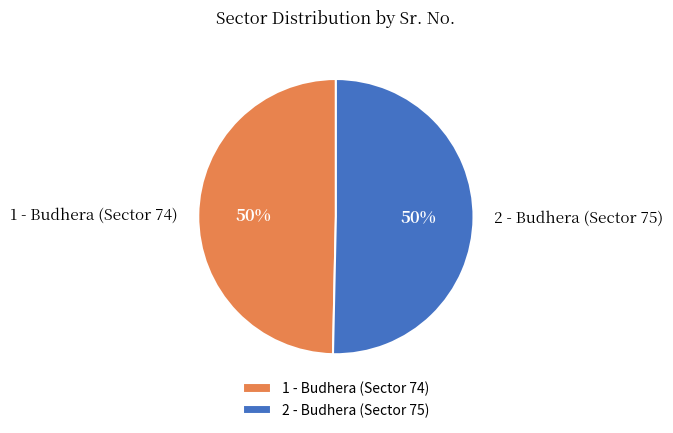

To the nearest percent, what is the average slice percentage?

50%